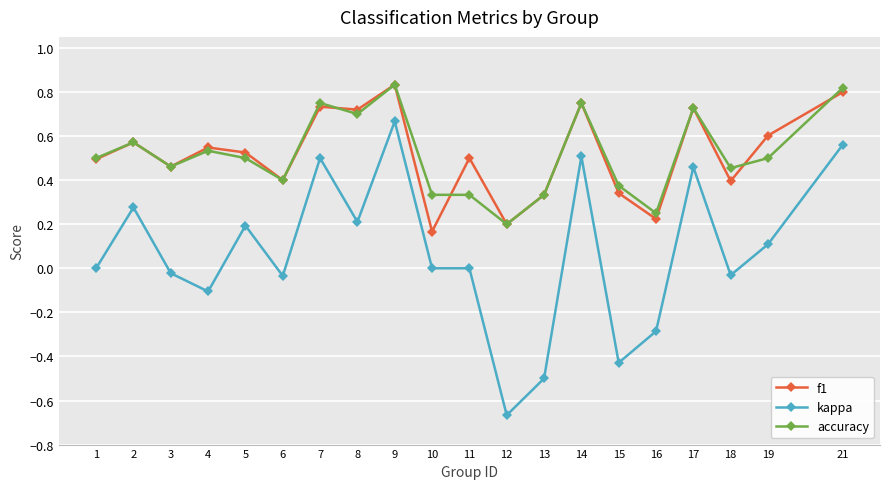

Which label corresponds to the smallest value in the chart?

12